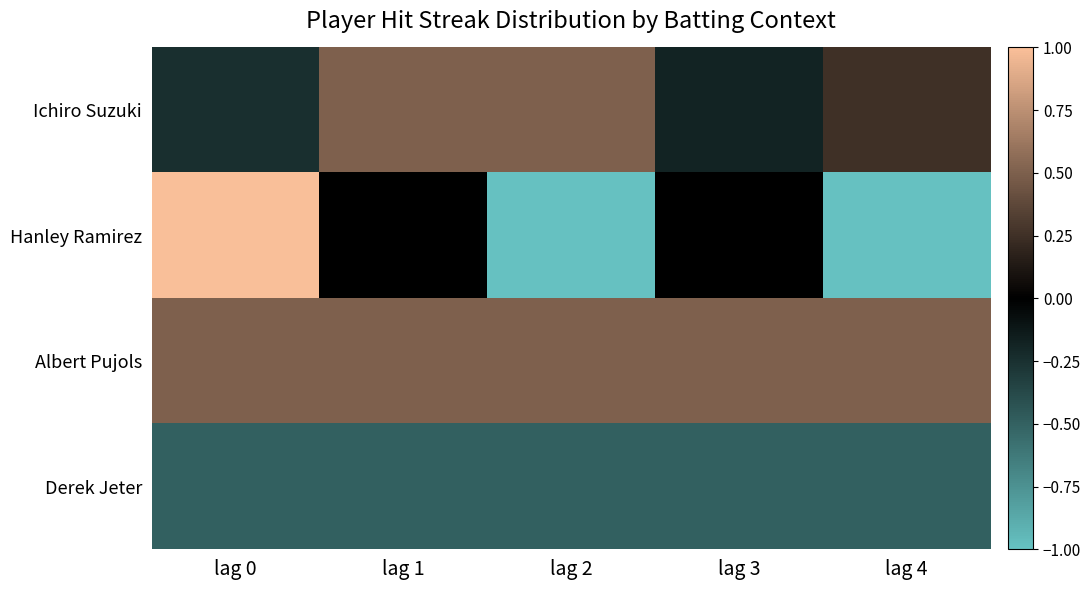

Reading right to left, what are all the values shown in this chart?

Ichiro Suzuki: lag 4=0.2	lag 3=-0.2	lag 2=0.5	lag 1=0.5	lag 0=-0.2
Hanley Ramirez: lag 4=-1.0	lag 3=0.0	lag 2=-1.0	lag 1=0.0	lag 0=1.0
Albert Pujols: lag 4=0.5	lag 3=0.5	lag 2=0.5	lag 1=0.5	lag 0=0.5
Derek Jeter: lag 4=-0.5	lag 3=-0.5	lag 2=-0.5	lag 1=-0.5	lag 0=-0.5